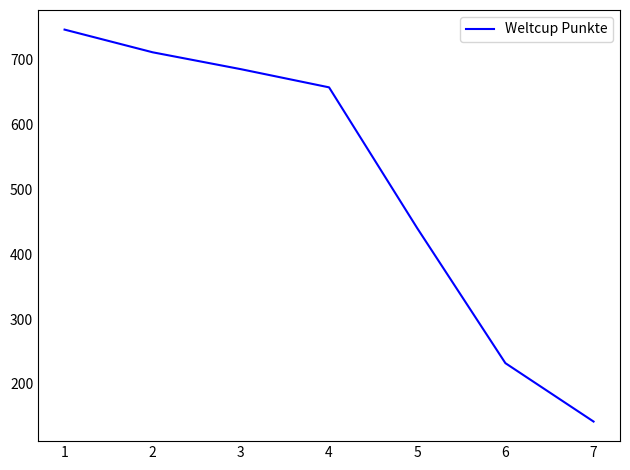

Does the chart display data point markers on the line(s)?

No